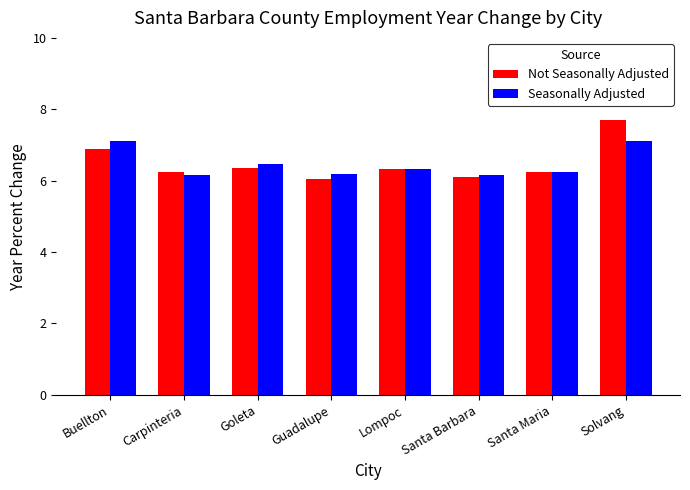

What is the total value across all series at Santa Barbara?

12.3